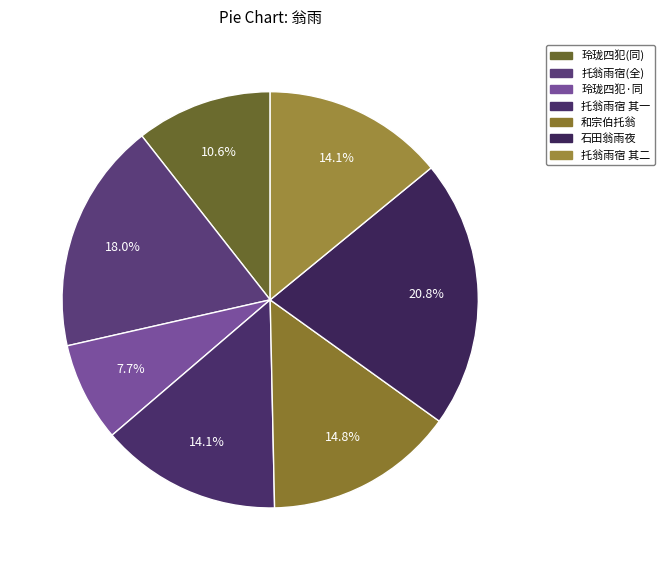

How many slices are in this pie chart?

7